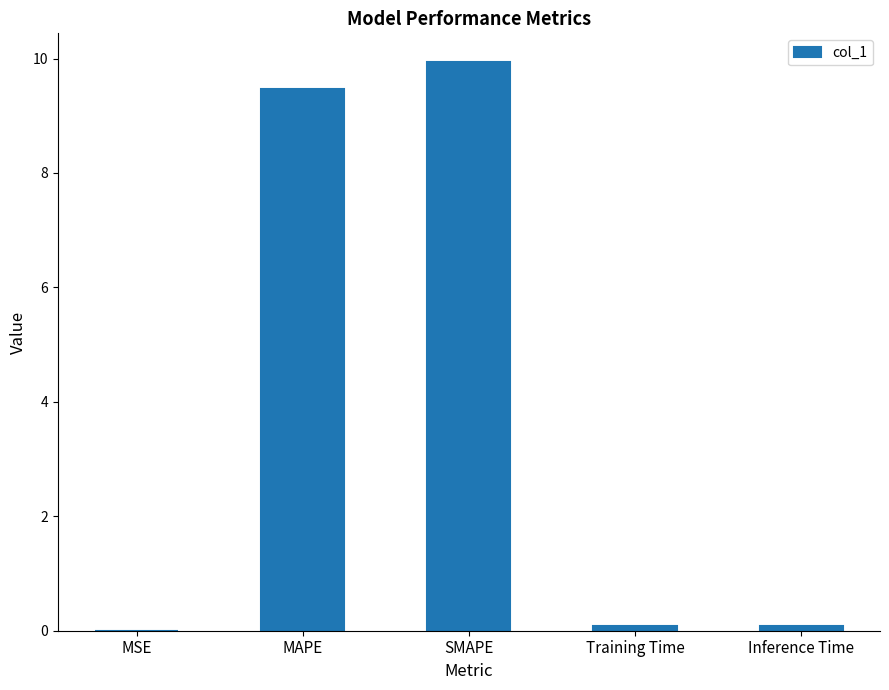

Are the bars horizontal?

No